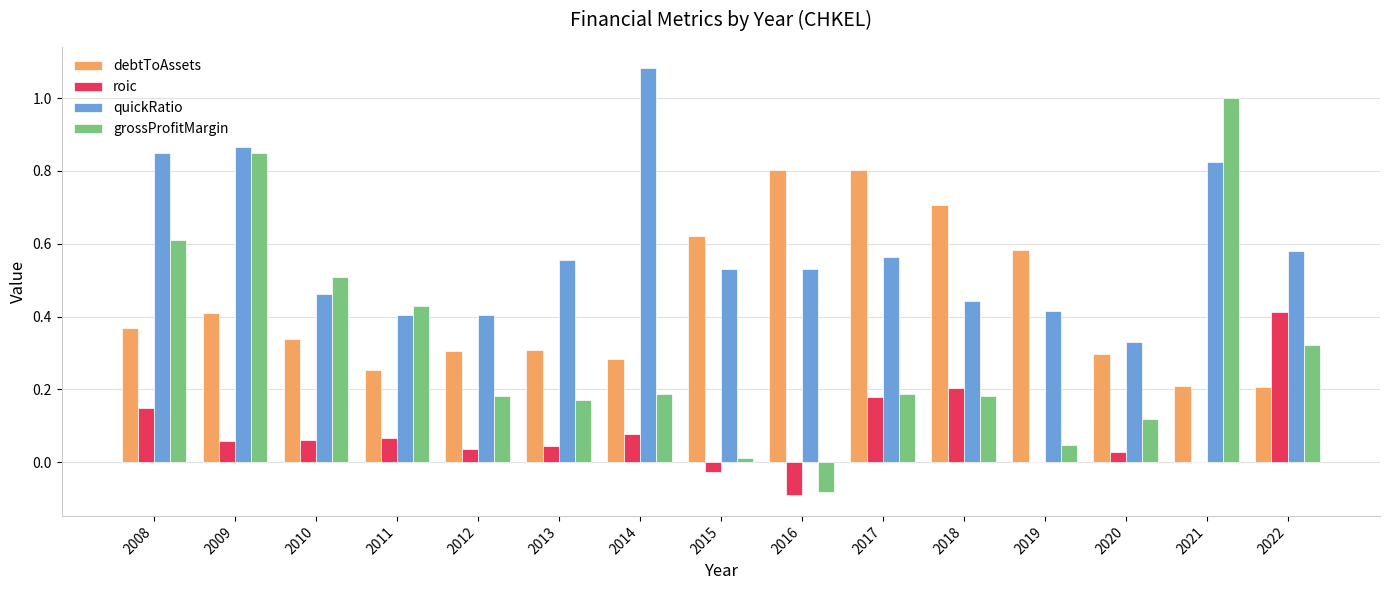

What is the sum of all debtToAssets values?

6.5